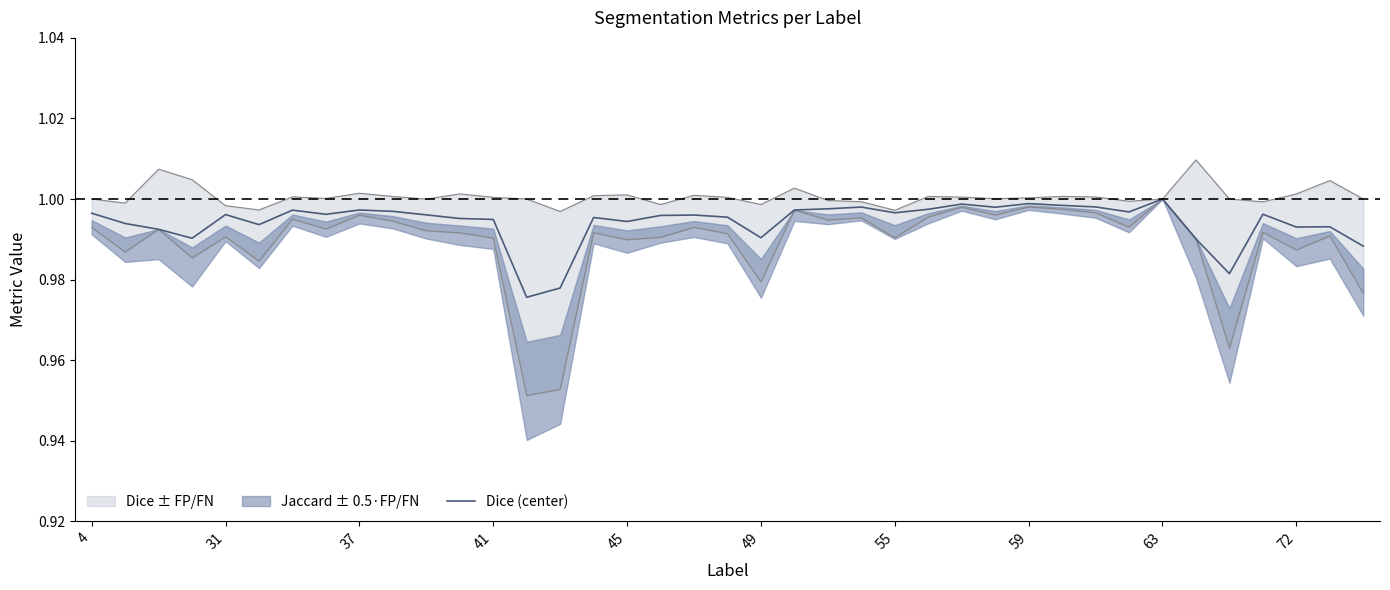

True or false: Dice (center) has a value of 0.6 at 37.

False